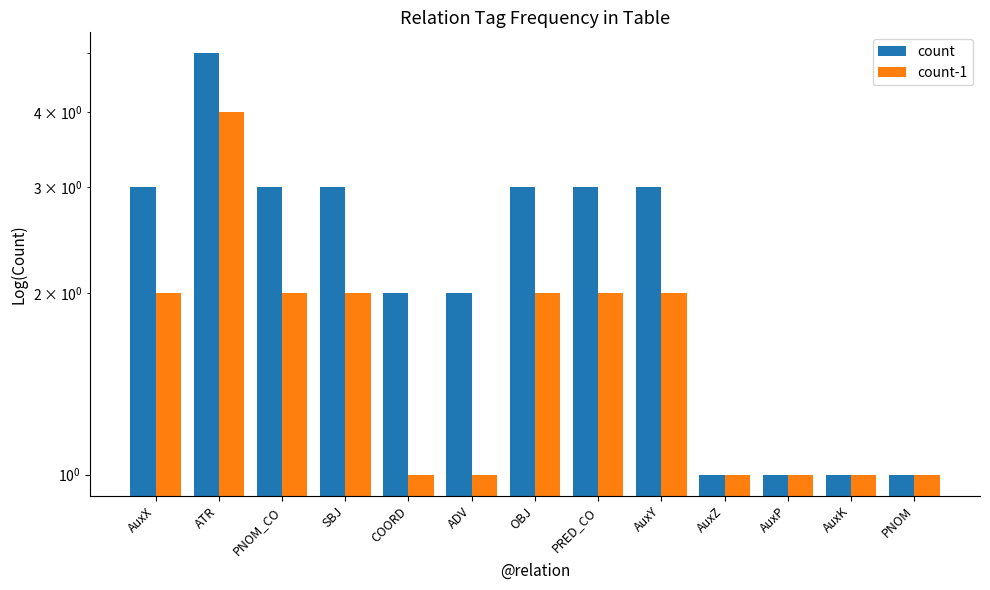

At how many categories does at least one series exceed 2?

7